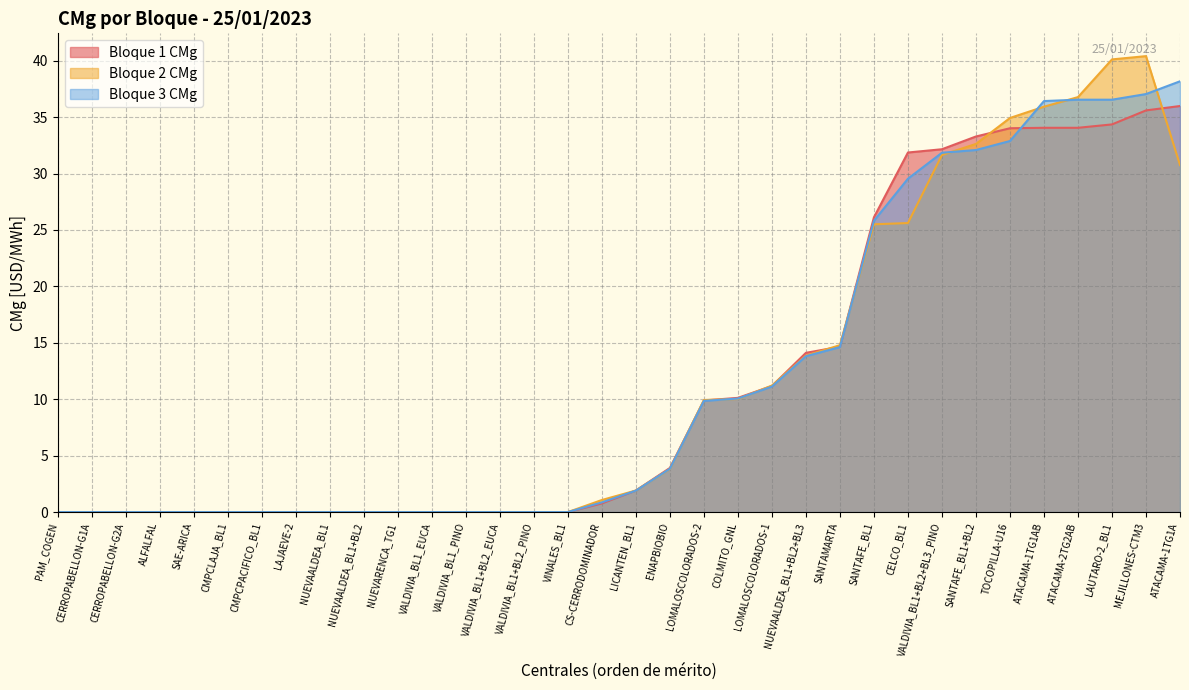

Rank the series by their average value, from lowest to highest.

Bloque 1 CMg, Bloque 2 CMg, Bloque 3 CMg